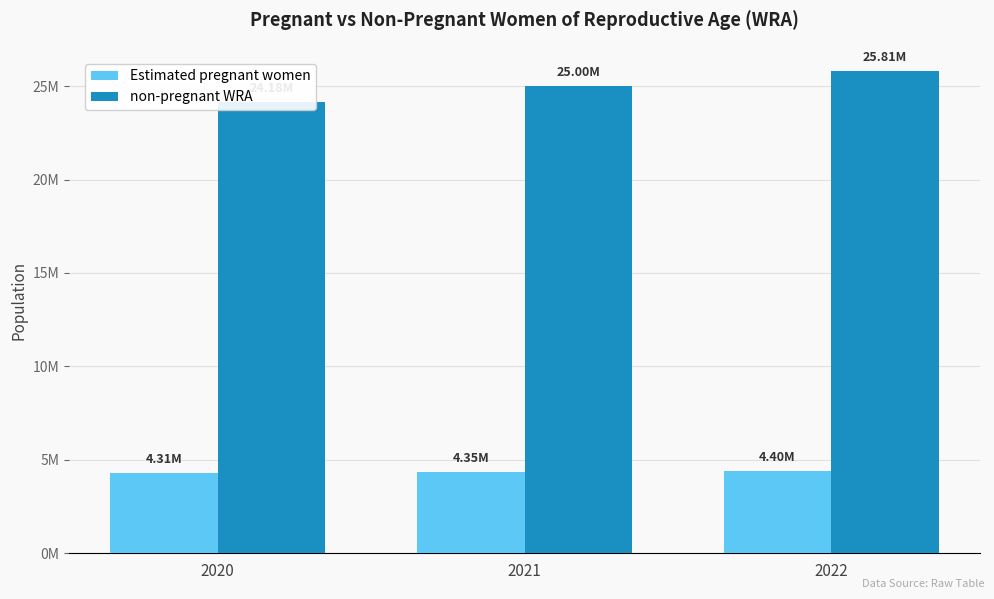

What is the sum of the non-pregnant WRA values at 2022 and 2020?

49988279.7